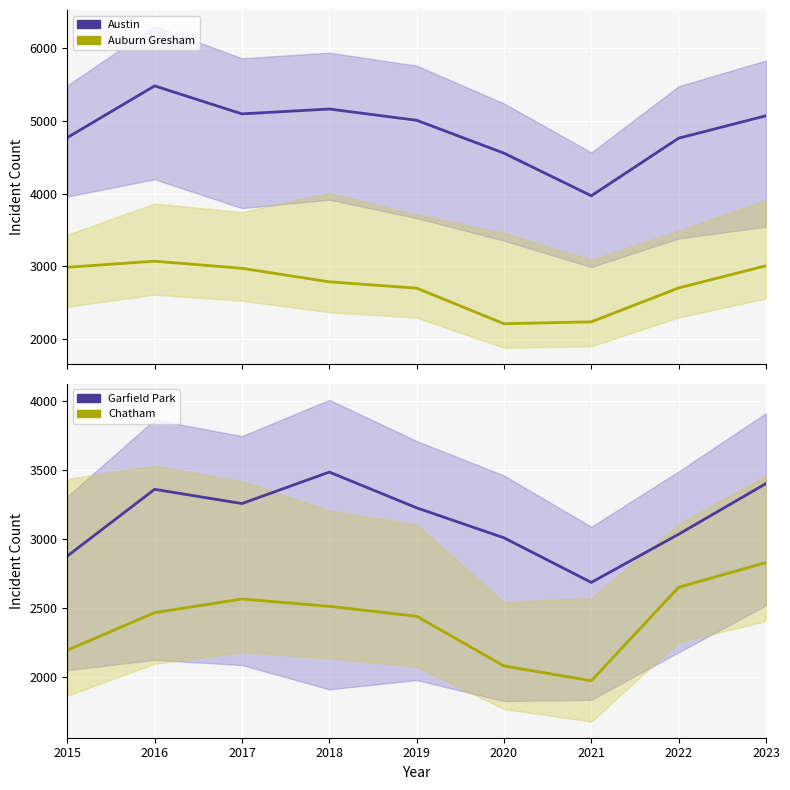

Reading right to left, extract all data points from this chart.

Austin: 5070	4762	3970	4556	5008	5163	5096	5481	4770
Auburn Gresham: 3008	2703	2237	2211	2700	2787	2973	3071	2987
Garfield Park: 3402	3035	2686	3009	3226	3485	3257	3360	2877
Chatham: 2830	2651	1974	2081	2441	2513	2566	2467	2195